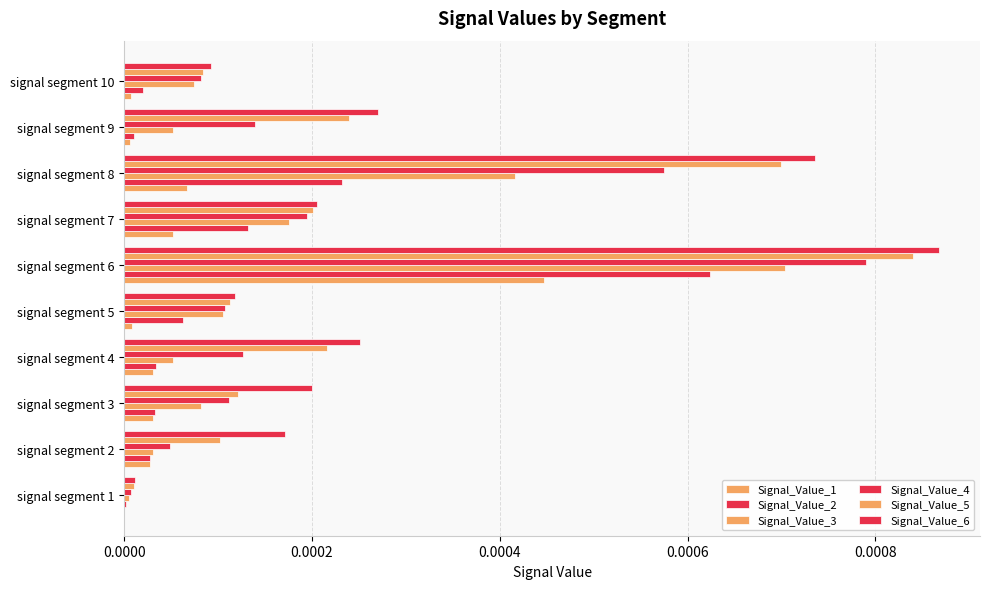

Count the number of data series in this chart.

6